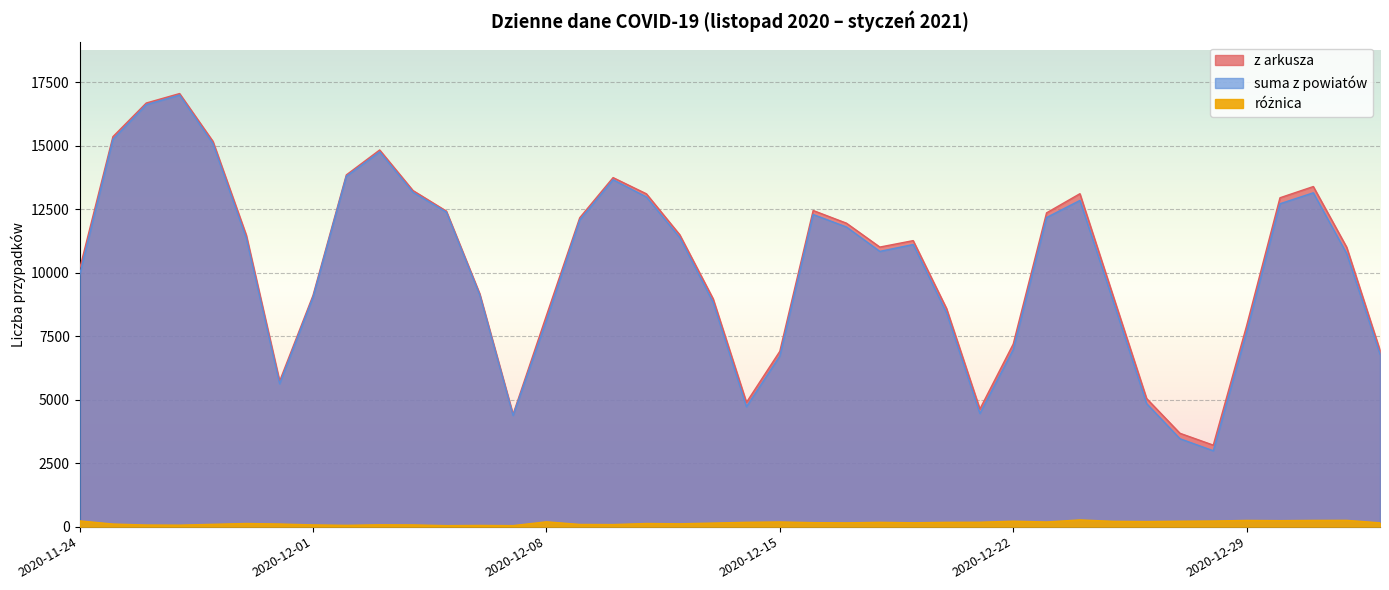

At which category is the sum across all series the highest?

2020-11-27